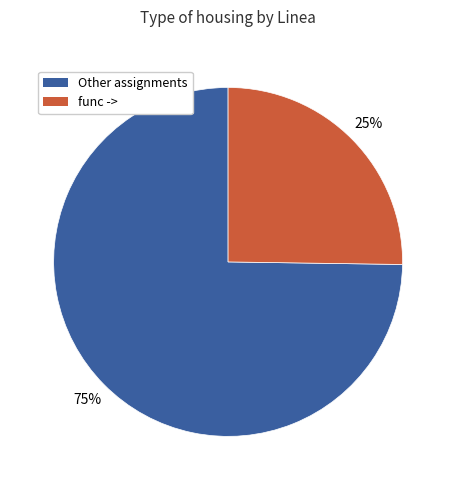

What is the smallest slice in the pie chart?

func ->